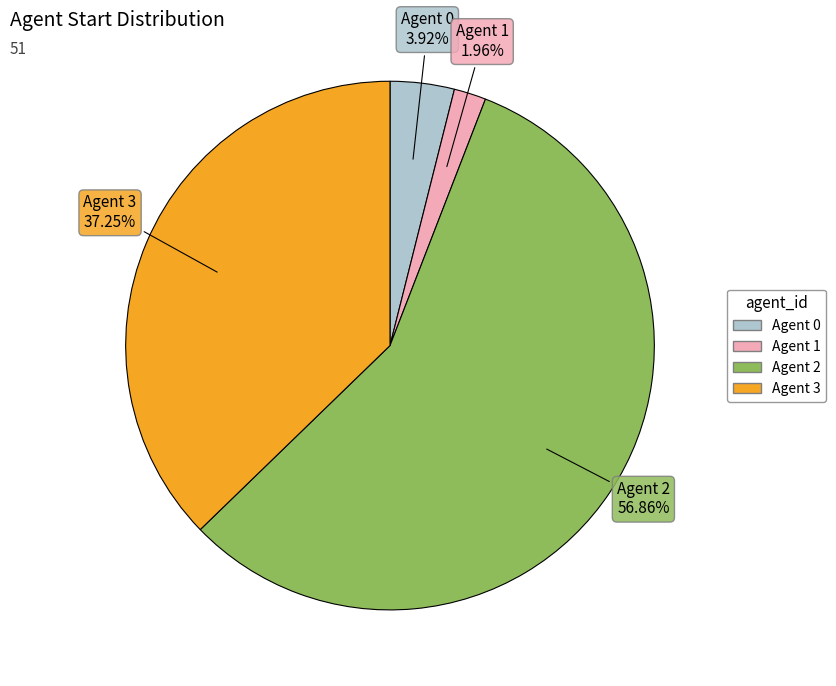

Is there a majority slice in this chart?

Yes